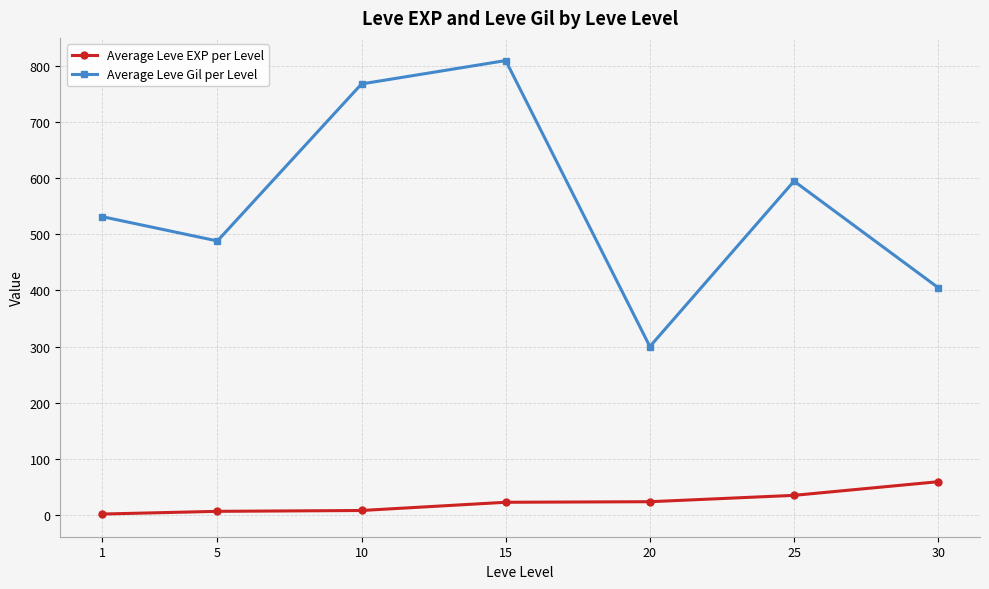

List the series in order of their peak value, highest first.

Average Leve Gil per Level, Average Leve EXP per Level